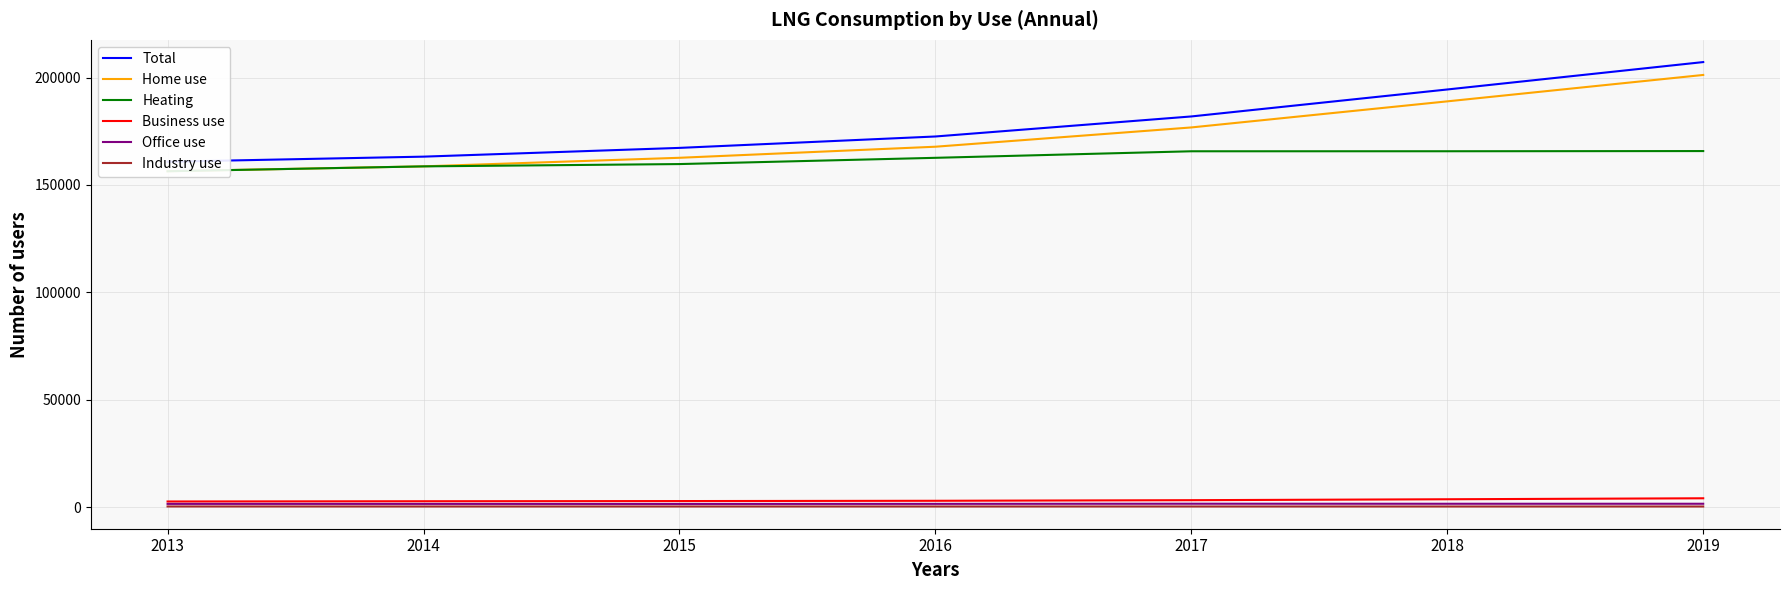

How many lines are shown in the chart?

6